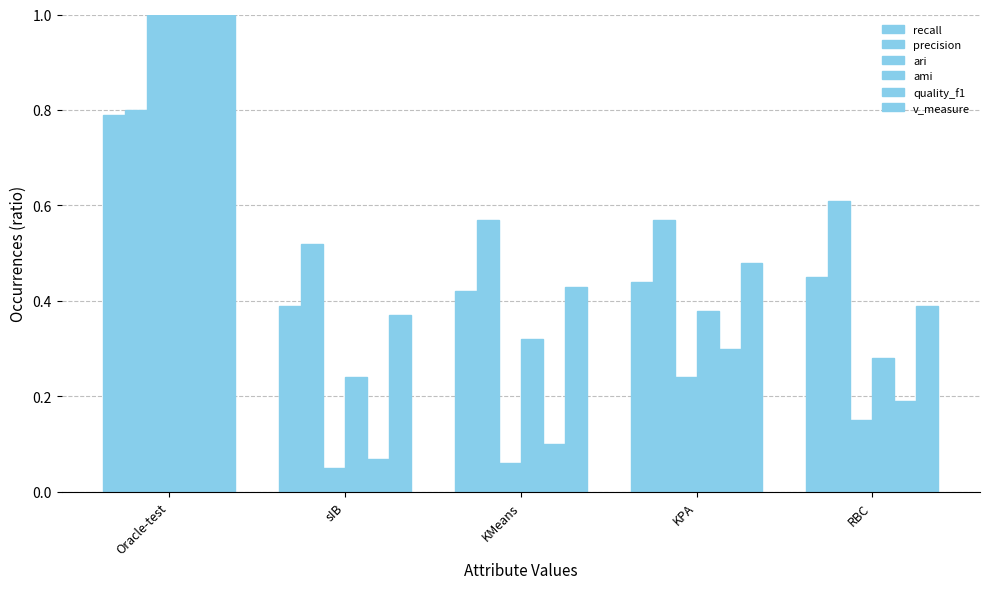

Which series has the largest range (max minus min)?

ari